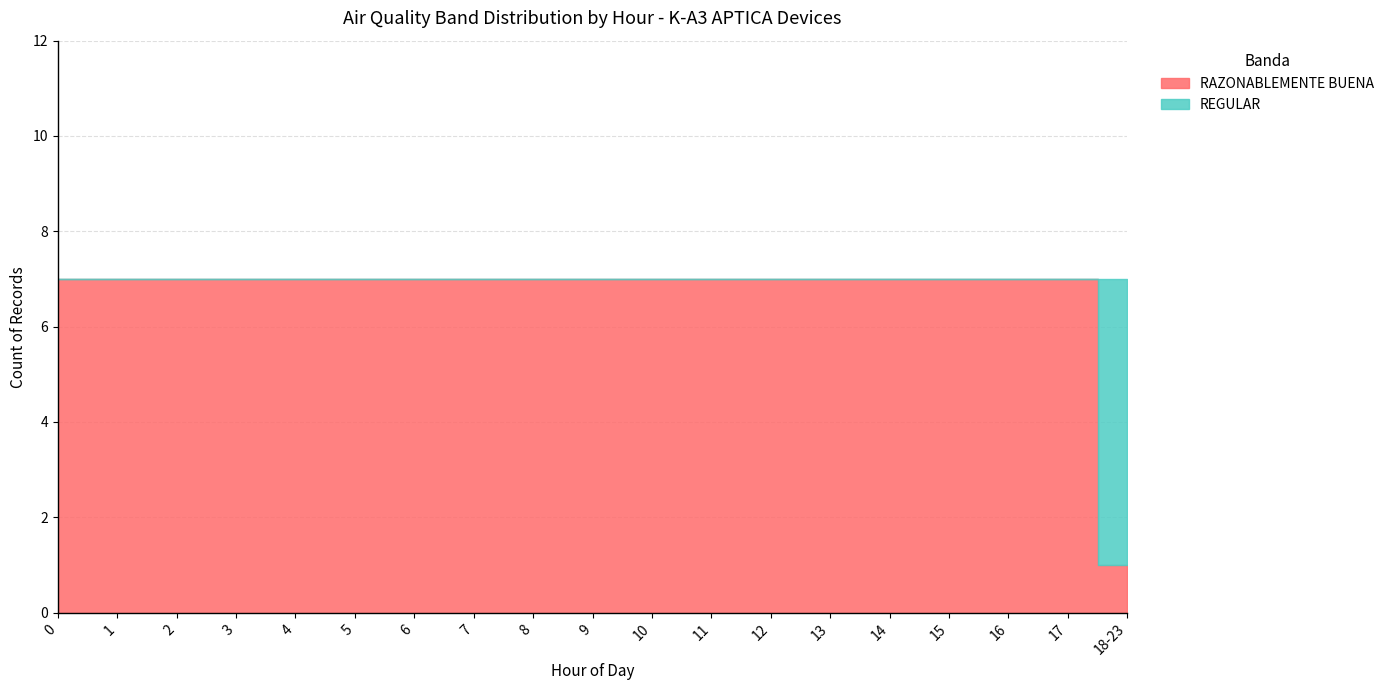

Rank the series by their maximum value, from lowest to highest.

REGULAR, RAZONABLEMENTE BUENA